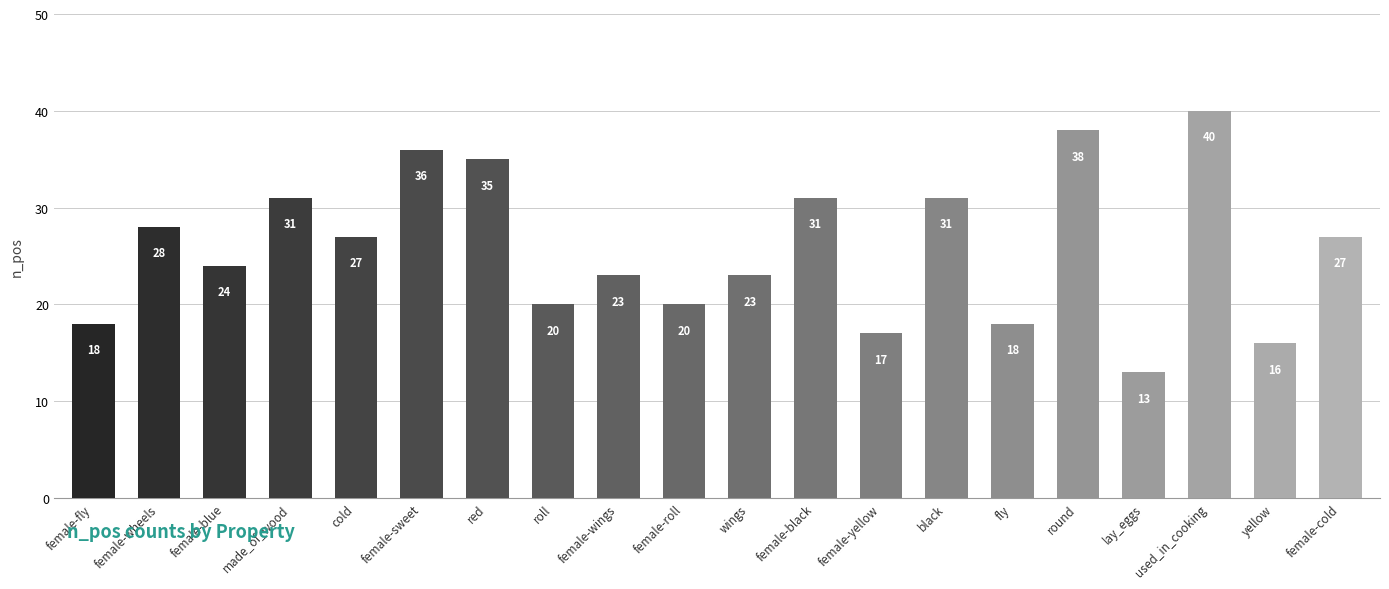

What is the maximum value shown in the chart?

40